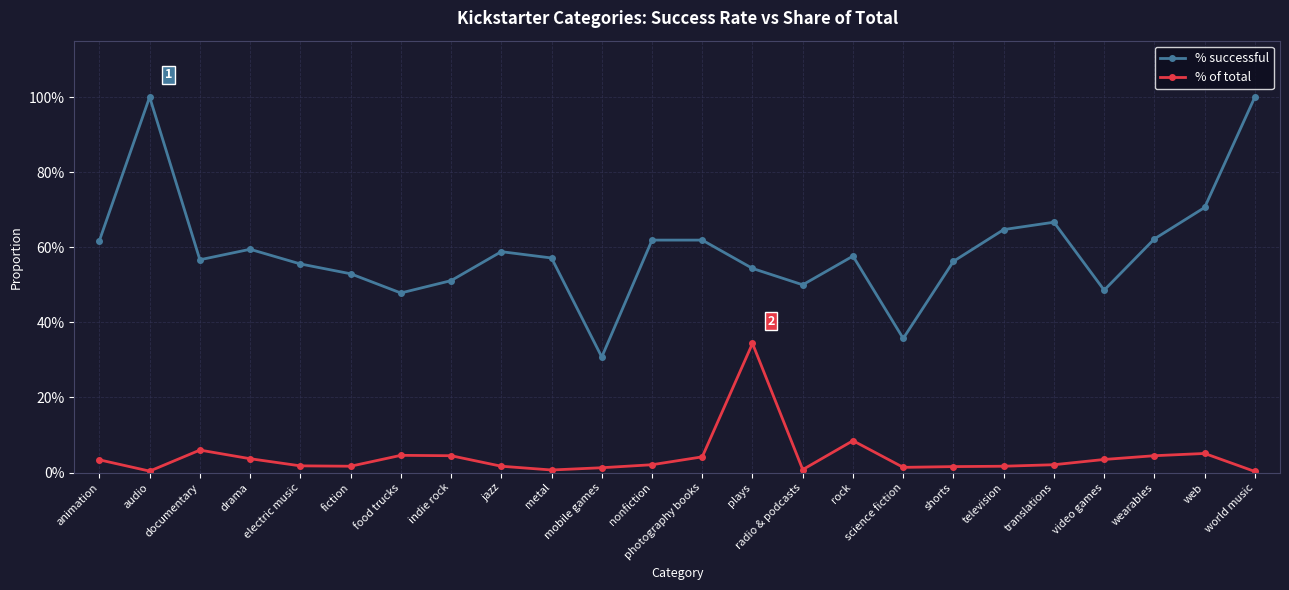

True or false: % successful and % of total cross at least once.

False